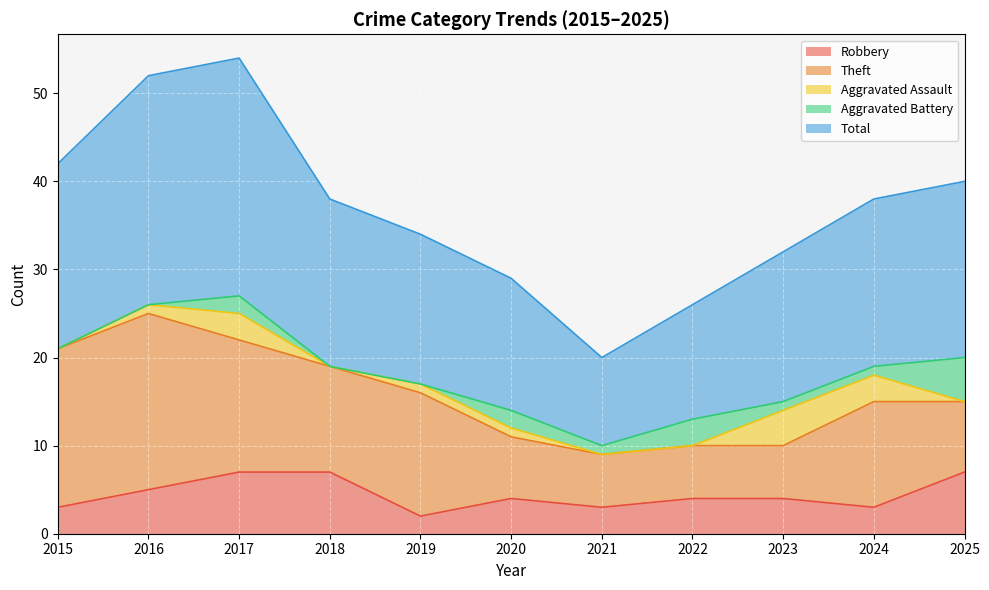

In Aggravated Assault, how many points are higher than both neighbors (excluding endpoints)?

2